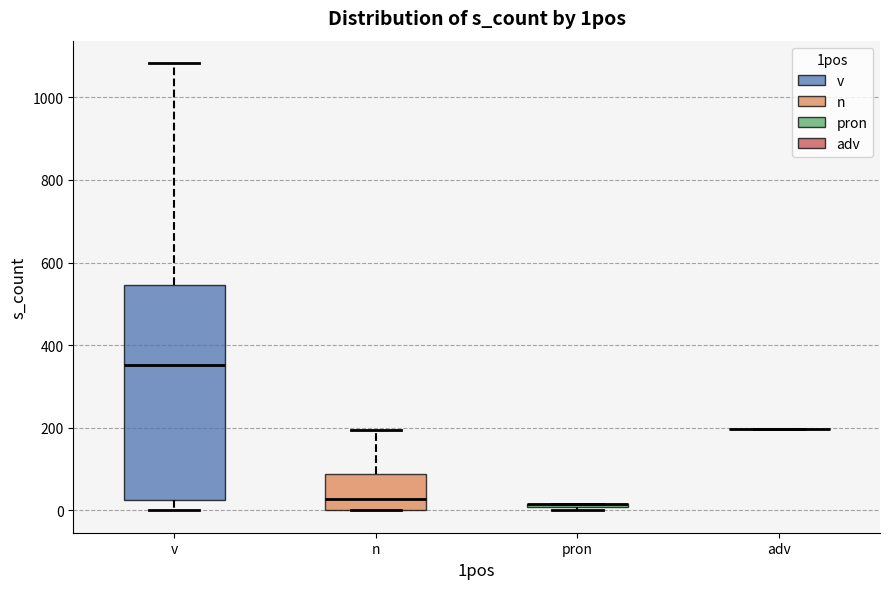

Which box is the tallest, from its lower edge to its upper edge?

v